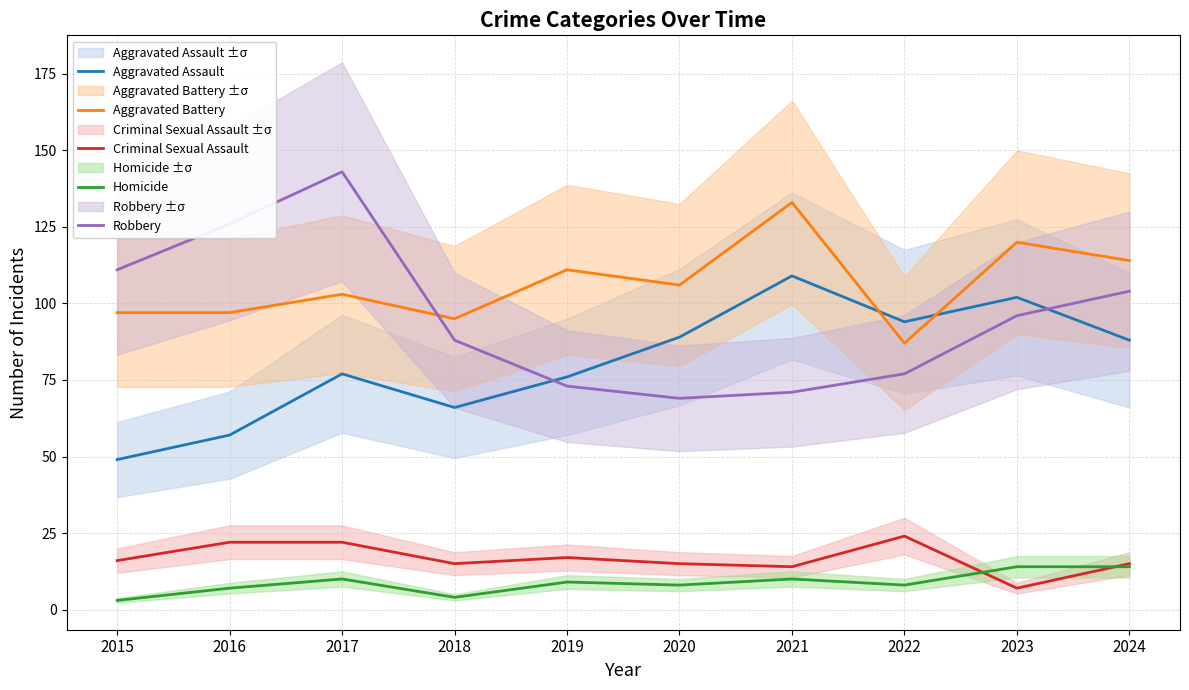

Where is Aggravated Assault nearest to the value 79?

2017